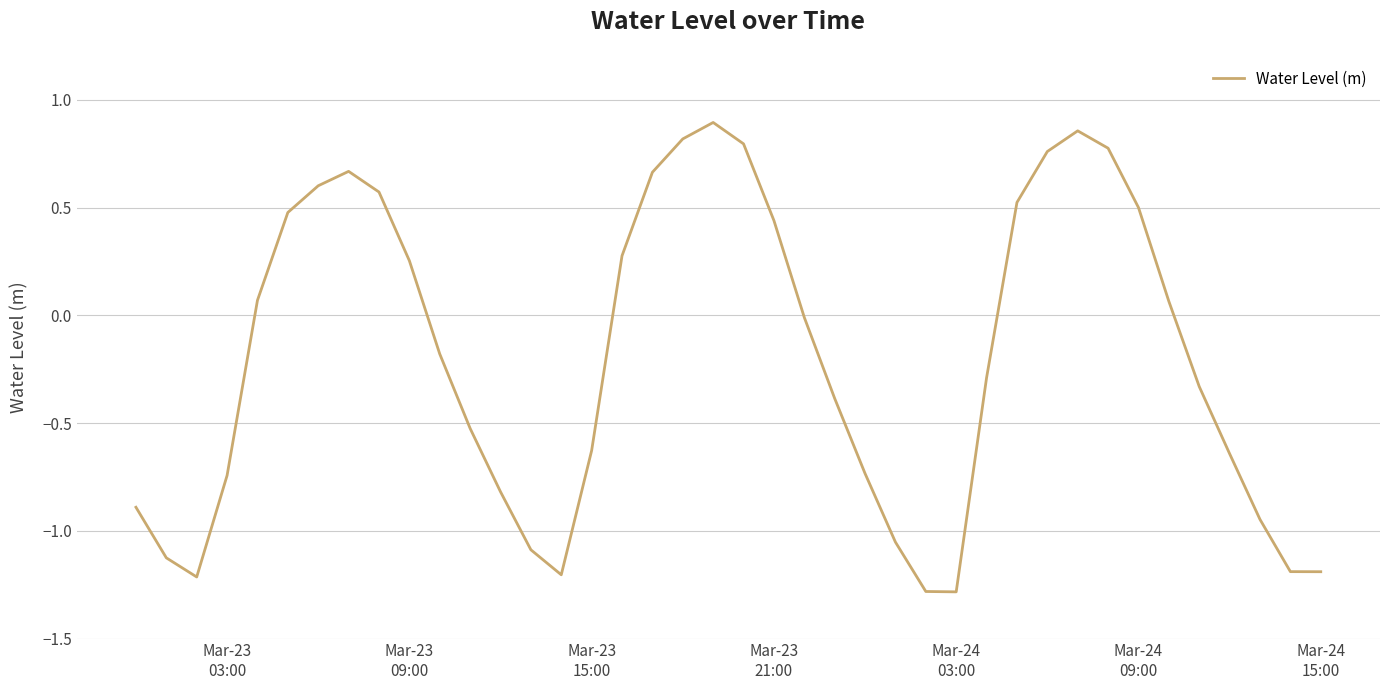

What is the minimum value shown in the chart?

-1.3